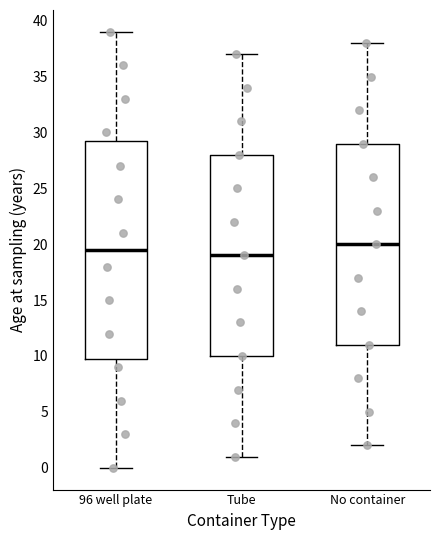

Reading left to right, read every box against the y-axis: the position of its median line, the range the box covers, and the ends of its whiskers. The values are not printed on the chart, so give them approximately, as read against the axis.

96 well plate: median 19.5, box 10.0 to 29.5, whiskers 0.0 to 39.0
Tube: median 19.0, box 10.0 to 28.0, whiskers 1.0 to 37.0
No container: median 20.0, box 11.0 to 29.0, whiskers 2.0 to 38.0